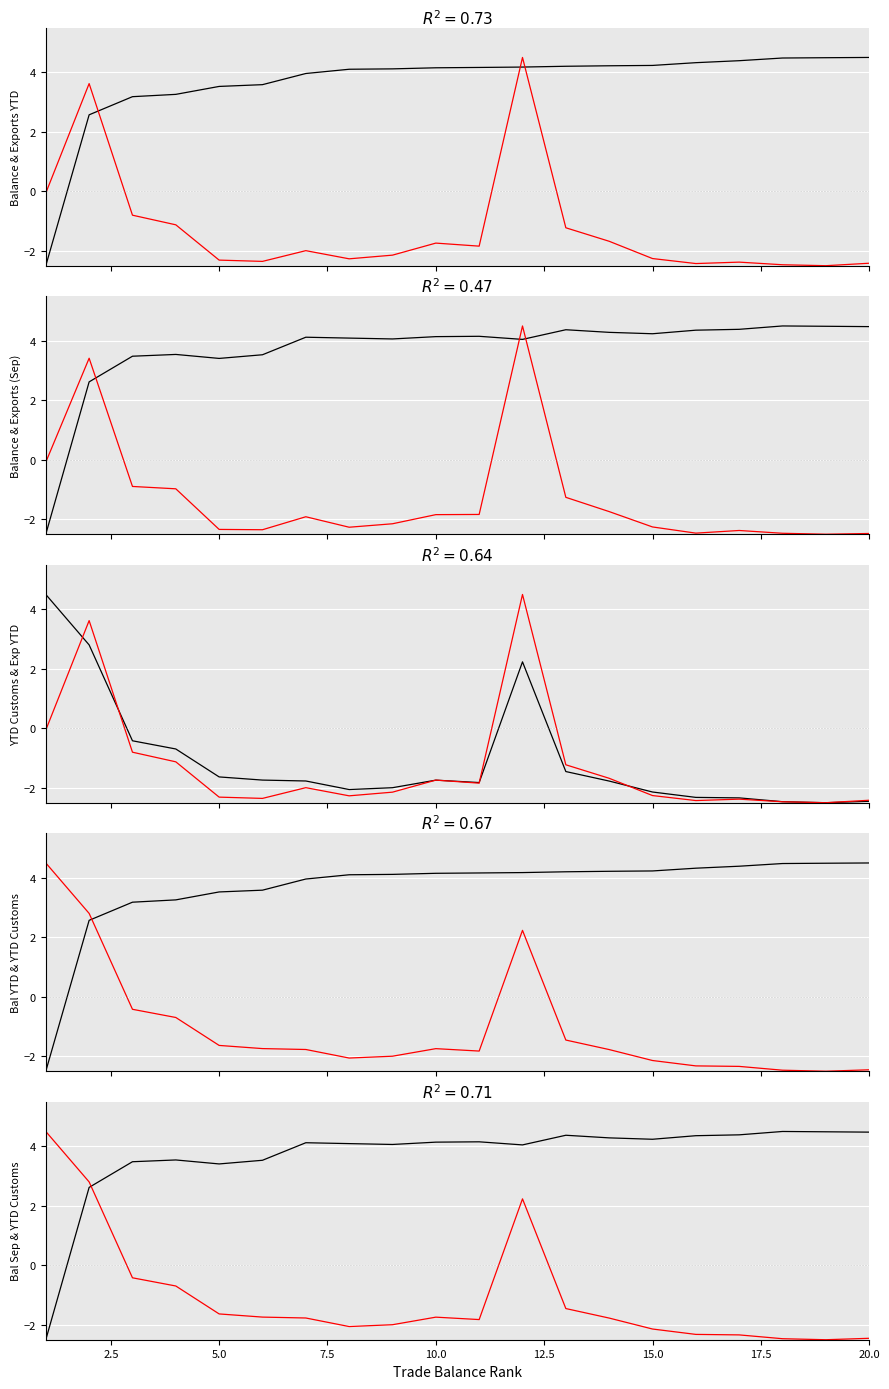

The bal_ytd series shows 6.4 at 16. True or false?

False